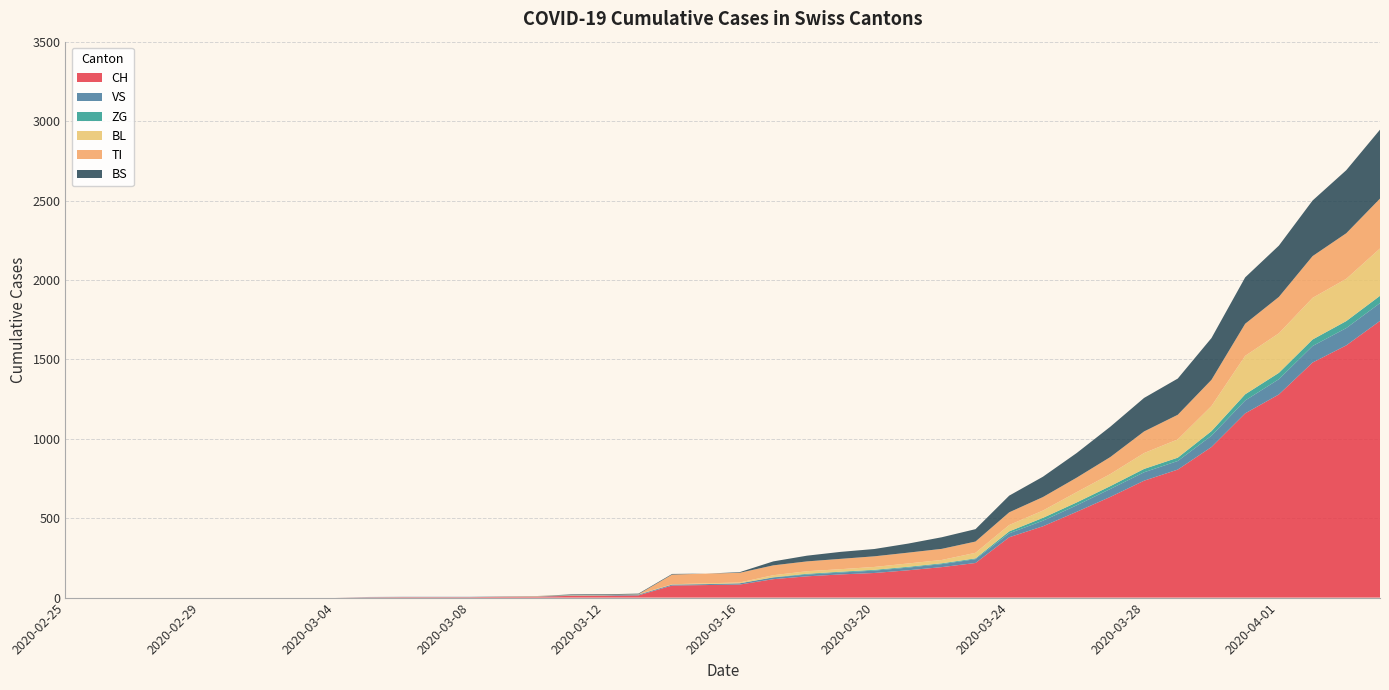

Reading left to right, transcribe all the data shown in this chart.

CH: 0	0	0	0	0	0	0	0	0	2	3	3	3	5	6	11	12	14	76	79	82	116	134	146	155	172	192	218	380	449	540	634	736	806	948	1160	1279	1480	1588	1742
VS: 0	0	0	0	0	0	0	0	0	2	2	2	2	2	2	3	3	5	6	6	8	11	11	12	15	17	19	24	25	35	41	50	53	54	71	81	96	104	109	112
ZG: 0	0	0	0	0	0	0	0	0	0	0	0	0	0	0	0	0	0	0	0	0	1	5	5	5	5	5	5	12	18	18	18	21	21	29	39	40	41	44	46
BL: 0	0	0	0	0	0	0	0	0	0	0	0	0	1	2	2	2	2	2	5	5	13	16	16	18	21	21	35	40	46	65	76	100	115	158	242	249	262	266	298
TI: 0	0	0	0	0	0	0	0	0	0	0	0	0	0	0	0	0	0	61	61	61	62	62	65	67	68	70	71	80	85	91	107	136	155	165	202	229	263	287	314
BS: 0	0	0	0	0	0	0	0	0	0	0	0	0	0	0	4	4	4	4	0	4	25	36	44	46	57	73	78	105	128	155	191	211	228	263	292	323	350	397	434